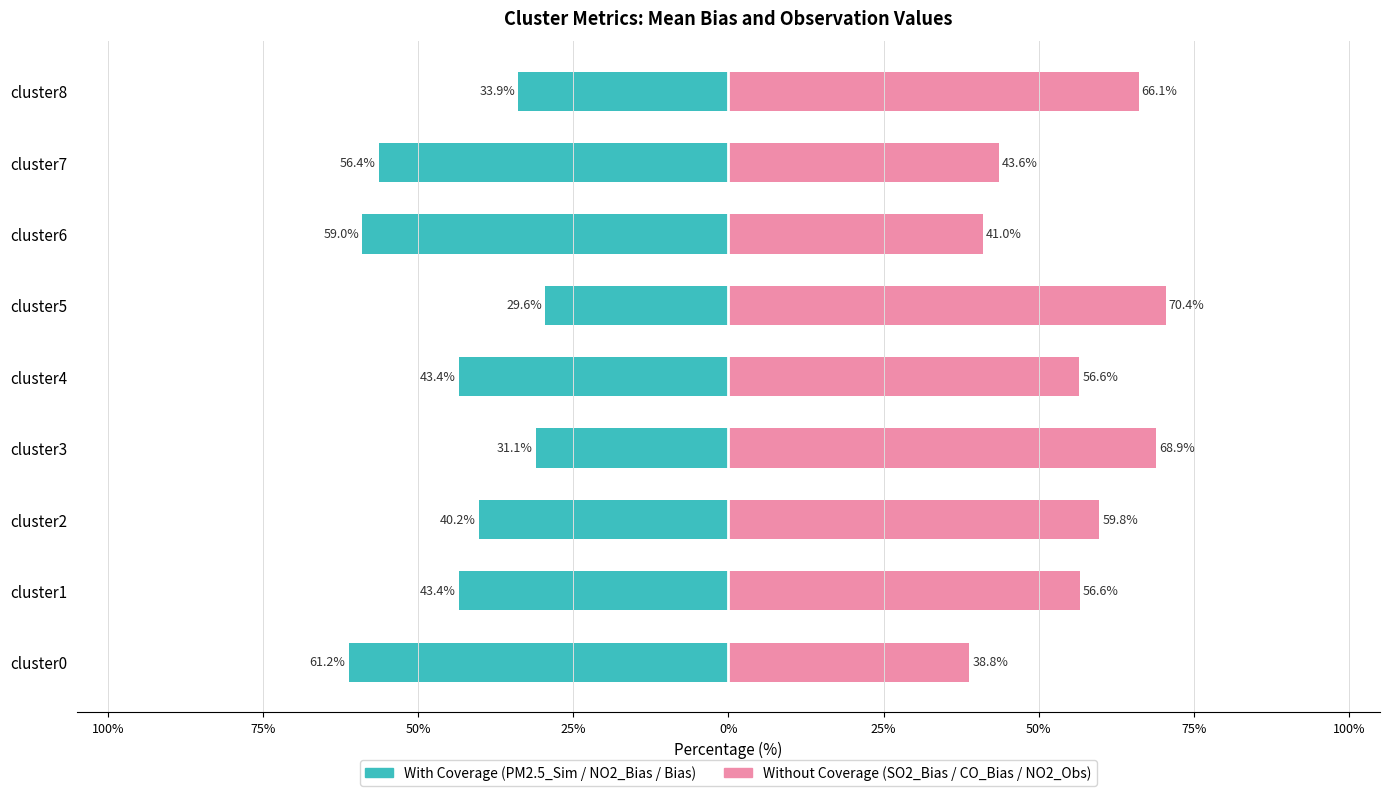

True or false: SO2_Bias / CO_Bias / NO2_Obs has a value of 42.5 at cluster3.

False